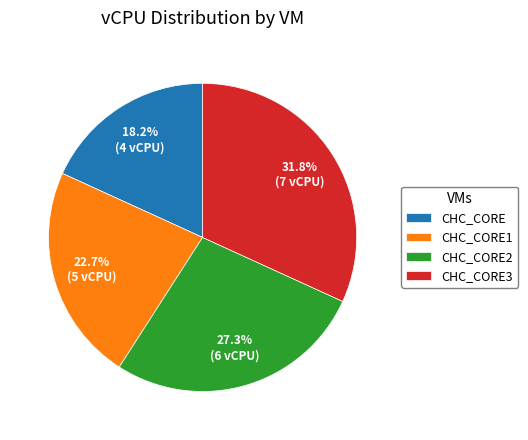

Does CHC_CORE2 represent more than half of the total?

No